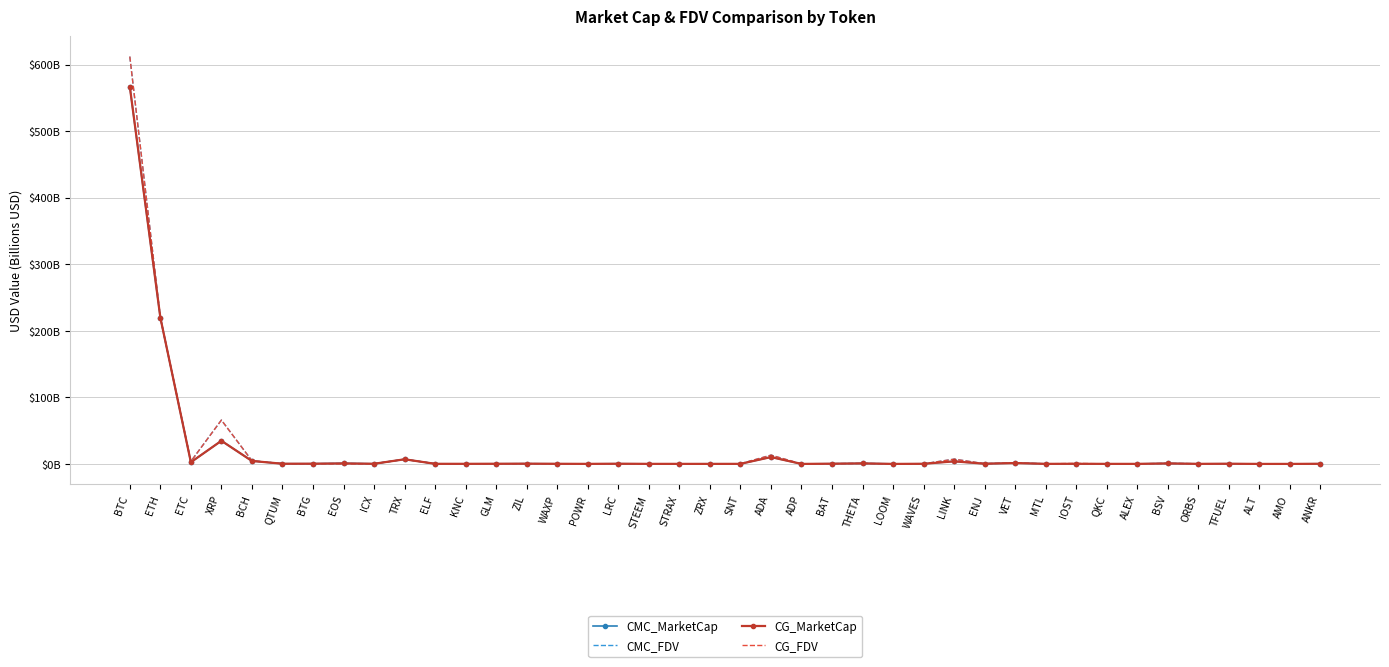

How many times do CG_FDV and CMC_FDV cross each other?

21